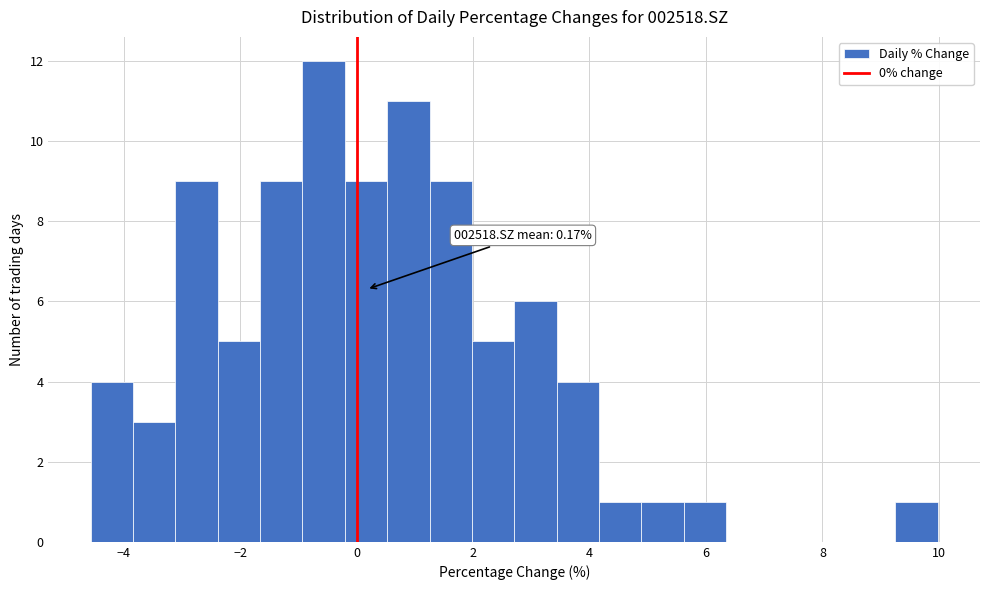

Read against the x-axis, roughly where is the centre of the tallest bar?

-0.6